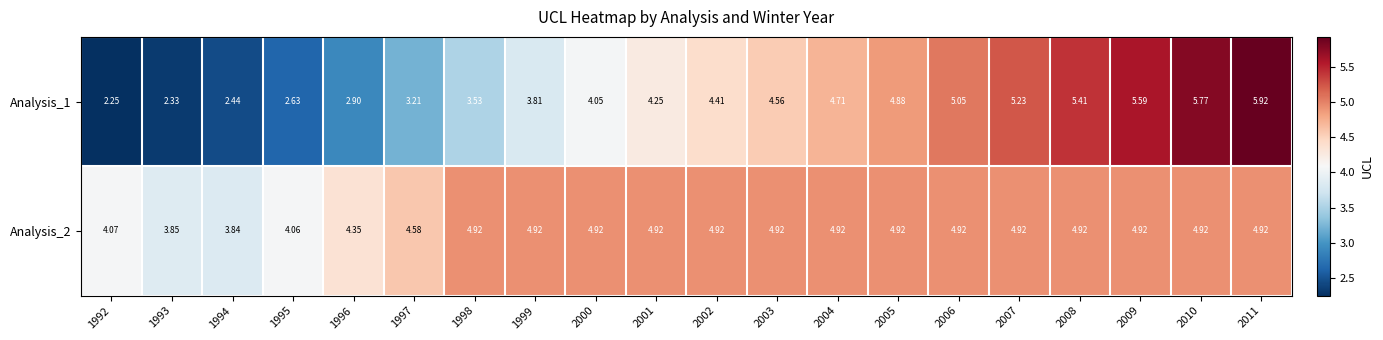

Is the value of Analysis_1 at 2004 greater than the value of Analysis_2 at 1993?

Yes